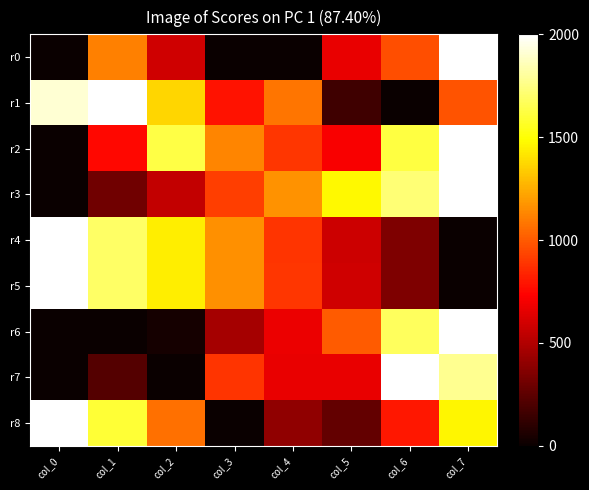

Which series changed the most between col_1 and col_2?

r2